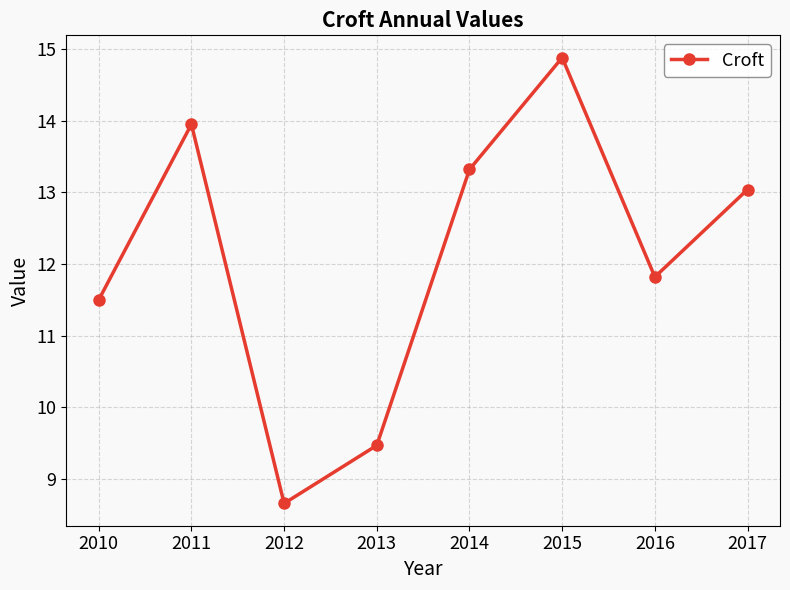

Rank the categories by value from lowest to highest.

2012, 2013, 2010, 2016, 2017, 2014, 2011, 2015